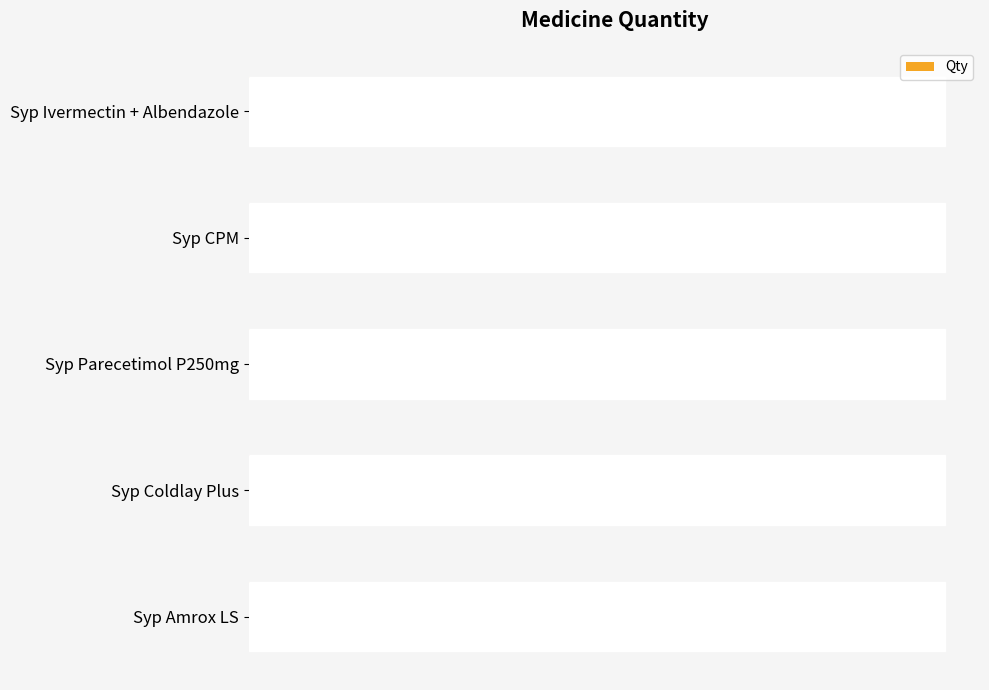

The value at Syp CPM is 8. True or false?

False